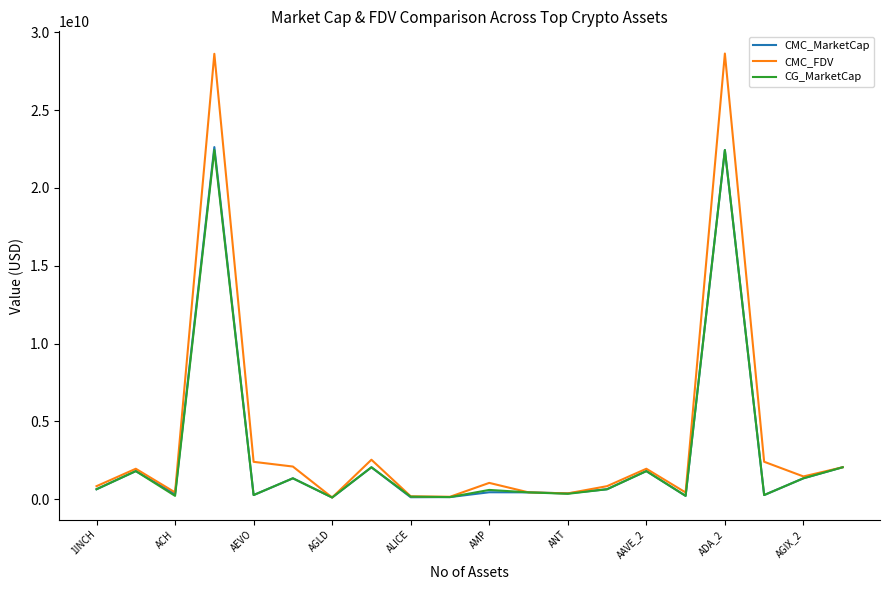

What is the maximum value shown in the chart?

28635248092.0